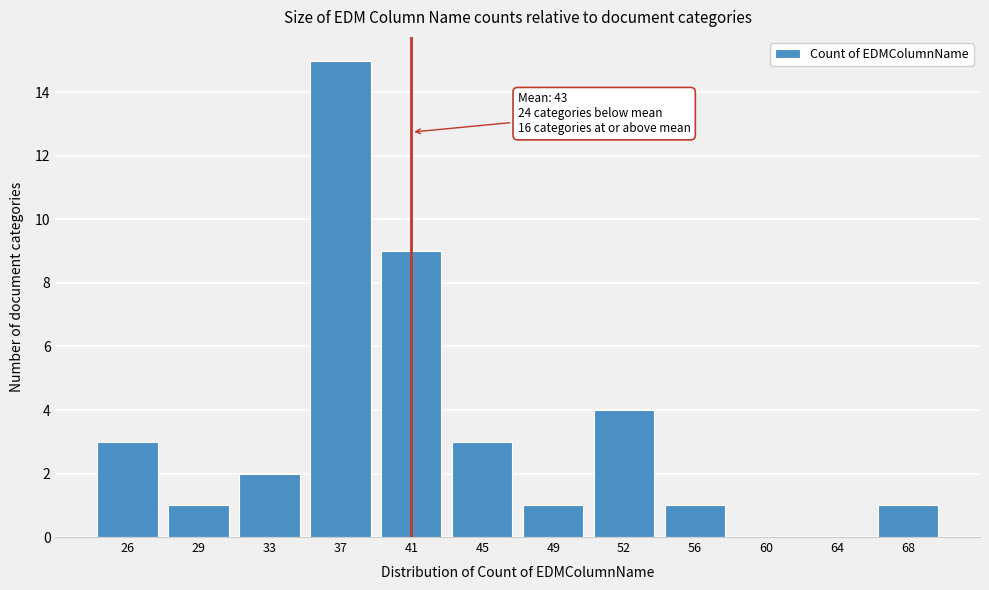

Reading left to right, list all the values displayed in this chart.

26=3	29=1	33=2	37=15	41=9	45=3	49=1	52=4	56=1	60=0	64=0	68=1